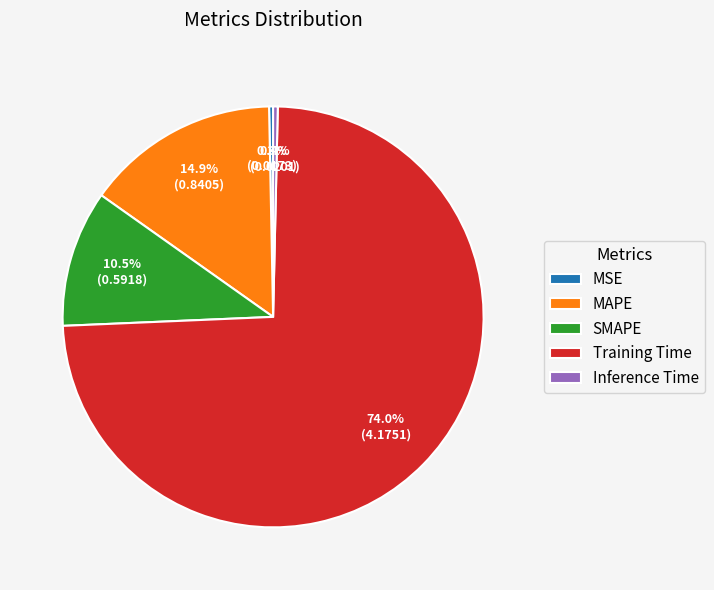

What percentage is NOT represented by Inference Time?

99.6%